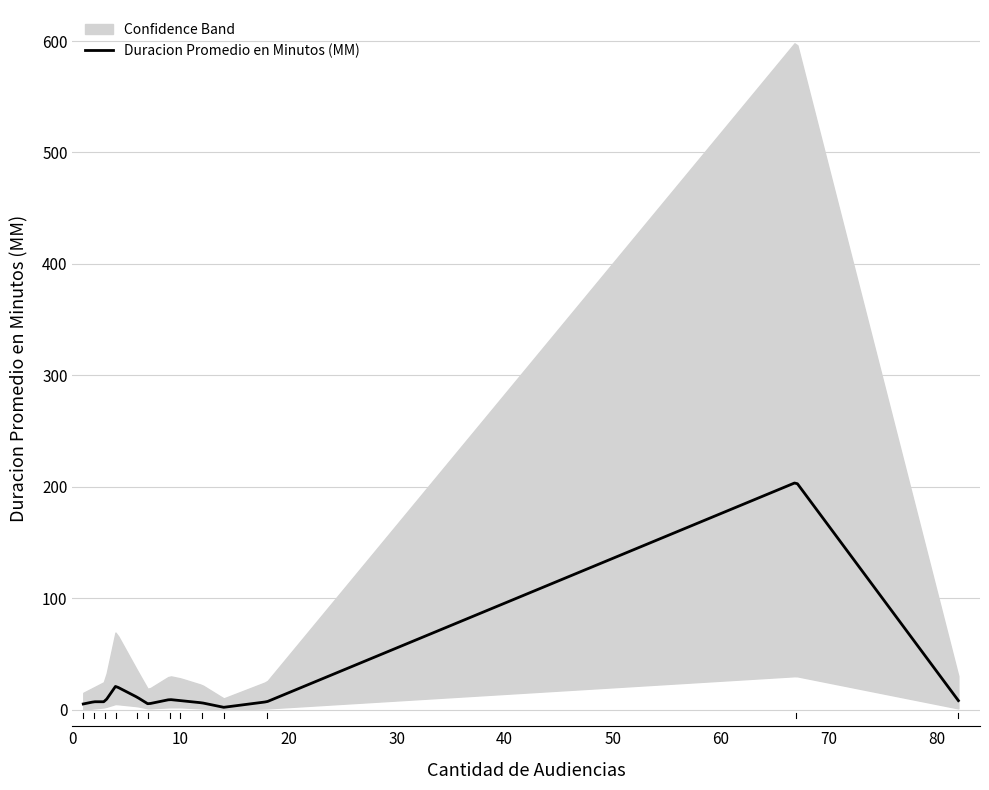

What is the sum of all values?

300